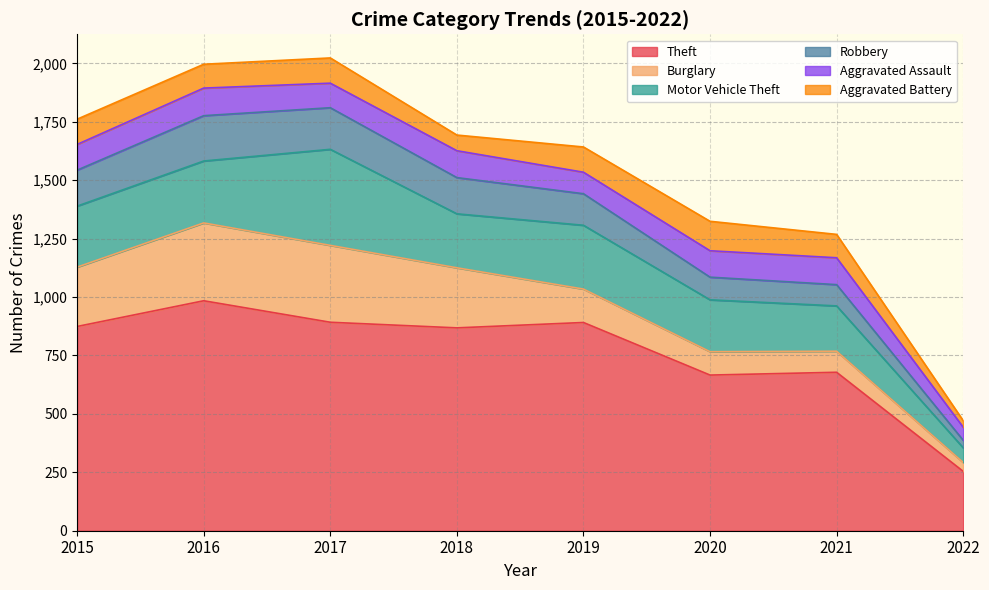

Which series has the widest spread of values?

Theft